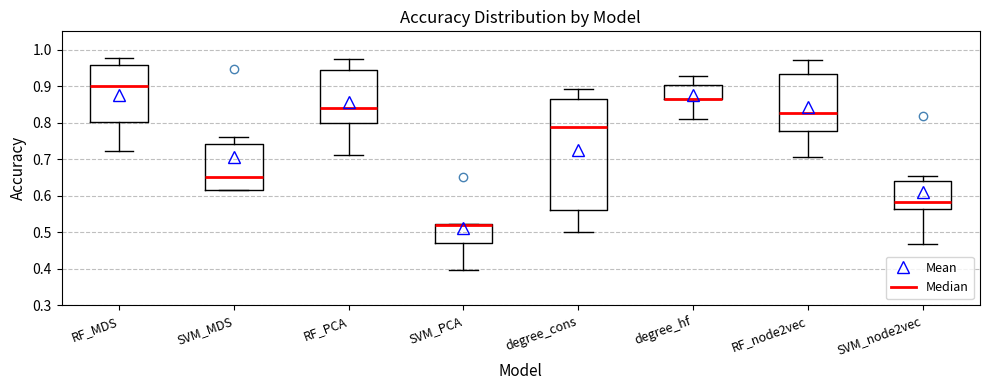

Where is the lower edge of the box for RF_PCA on the y-axis? The values are not printed on the chart, so give them approximately, as read against the axis.

0.80